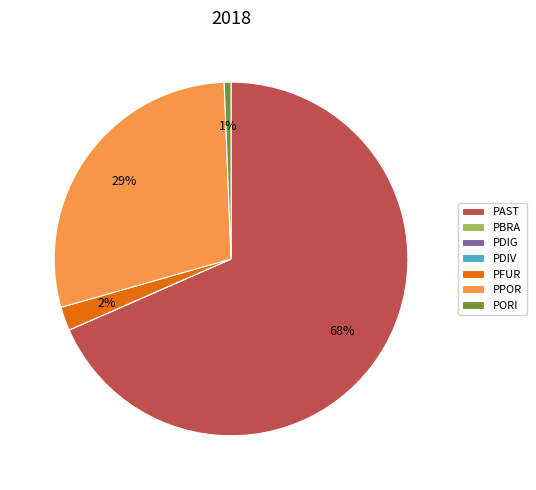

What percentage is the PPOR slice, to the nearest percent?

29%